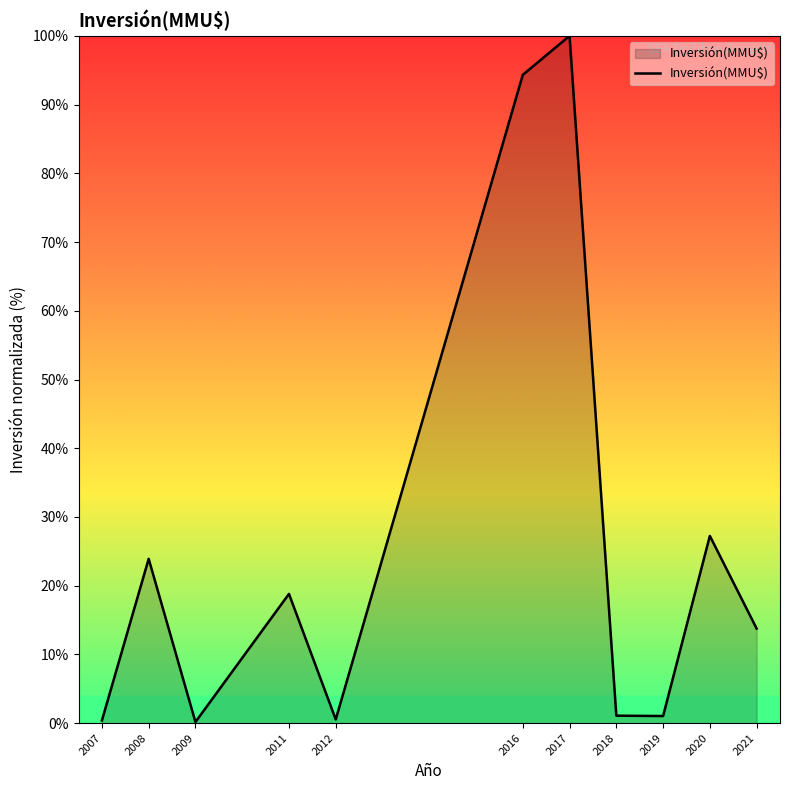

Approximately how many times larger is the value at 2012 compared to 2019?

0.5